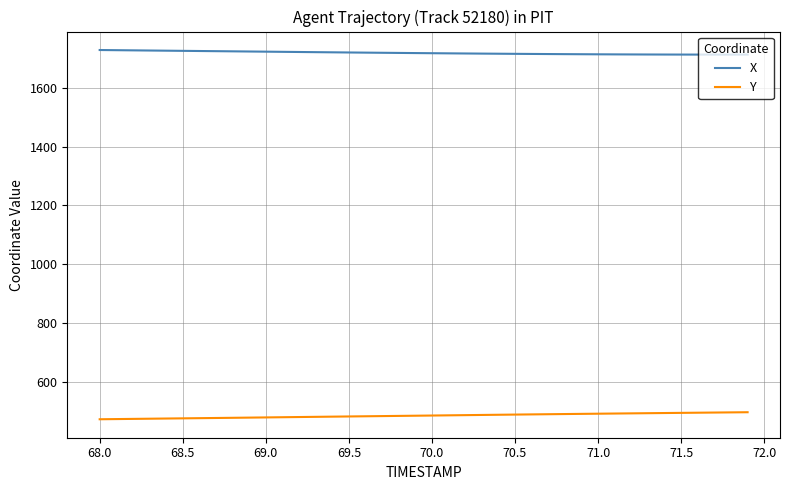

What is the highest value of the X series?

1729.5